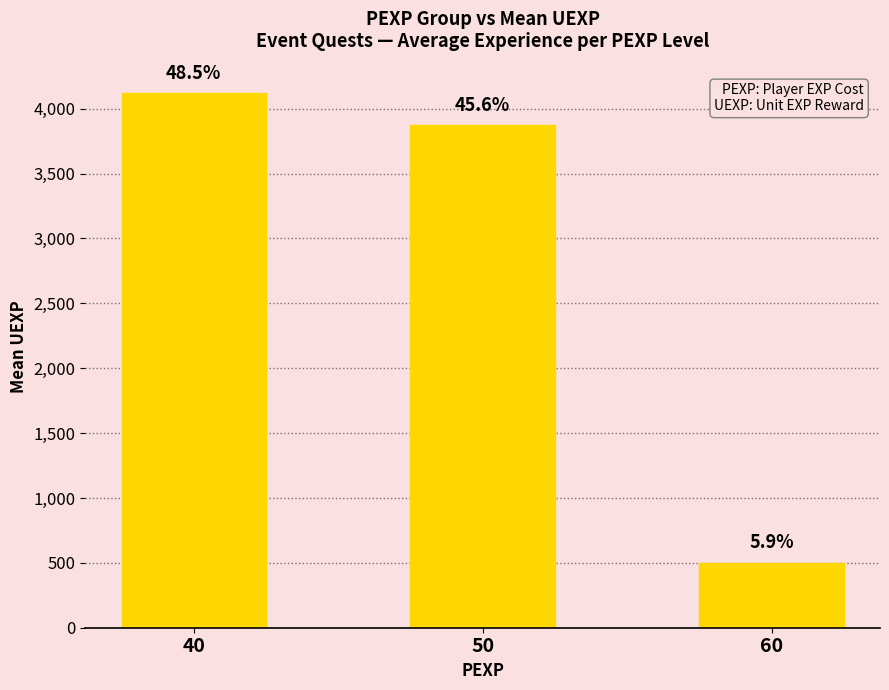

What is the maximum value shown in the chart?

4120